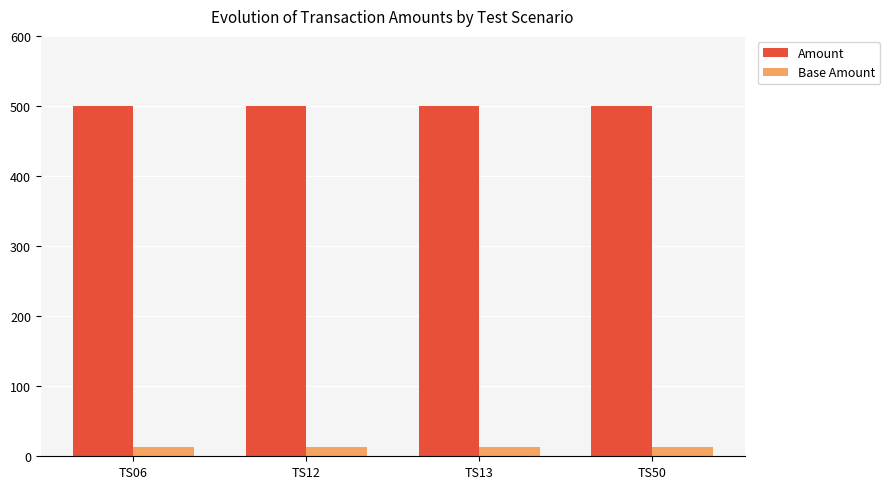

Which series has the largest total across all categories?

Amount